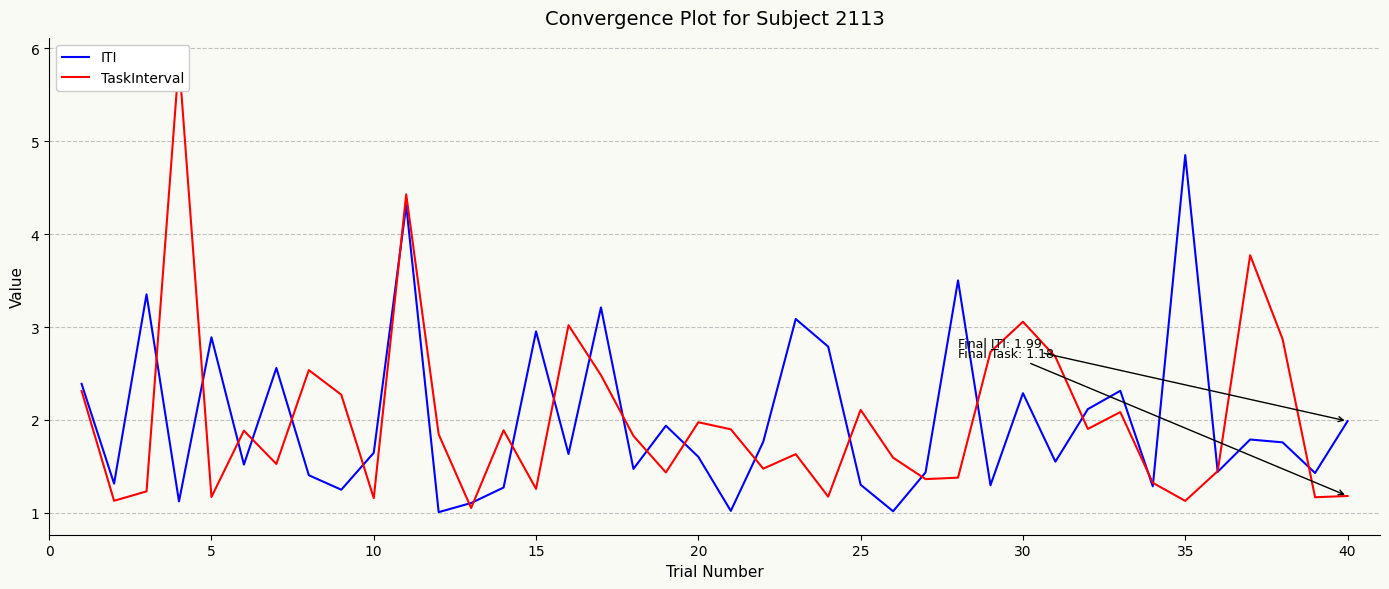

What is the difference between the ITI values at 20 and 10?

0.0